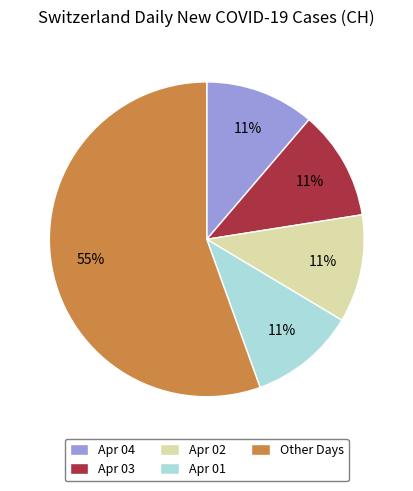

To the nearest percent, what portion does Apr 03 represent?

11%